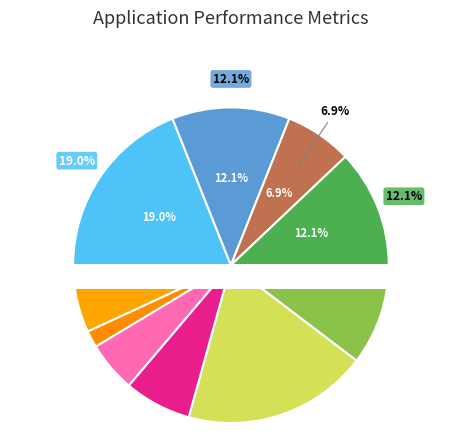

To the nearest percent, what is the combined percentage of Auburn Gresham and Grand Crossing?

17%